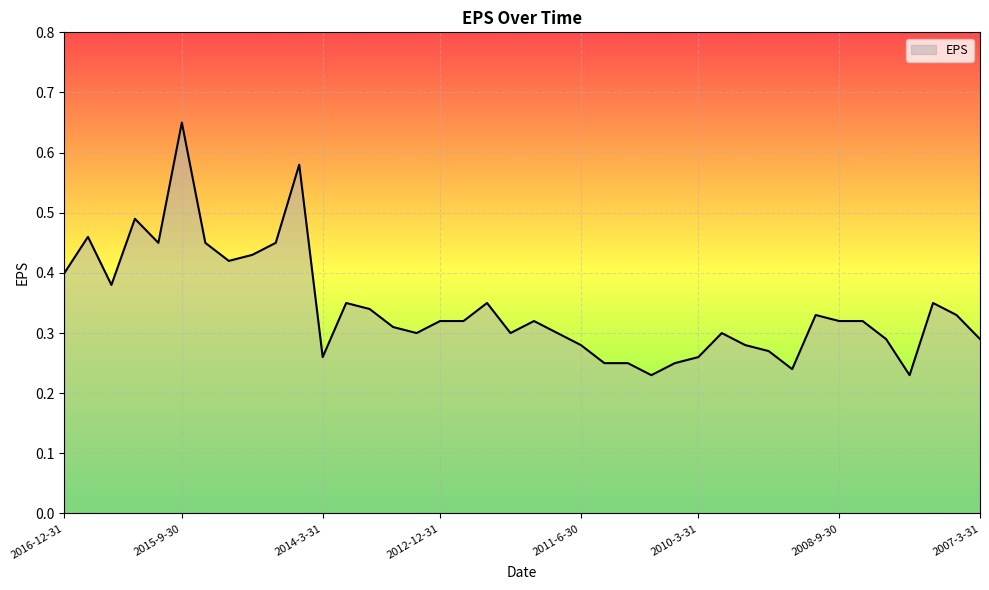

Rank the categories by value from highest to lowest.

2015-9-30, 2014-6-30, 2016-3-31, 2016-9-30, 2015-12-31, 2015-6-30, 2014-9-30, 2014-12-31, 2015-3-31, 2016-12-31, 2016-6-30, 2013-12-31, 2012-6-30, 2007-9-30, 2013-9-30, 2008-12-31, 2007-6-30, 2012-12-31, 2012-9-30, 2011-12-31, 2008-9-30, 2008-6-30, 2013-6-30, 2013-3-31, 2012-3-31, 2011-9-30, 2009-12-31, 2008-3-31, 2007-3-31, 2011-6-30, 2009-9-30, 2009-6-30, 2014-3-31, 2010-3-31, 2011-3-31, 2010-12-31, 2010-6-30, 2009-3-31, 2010-9-30, 2007-12-31